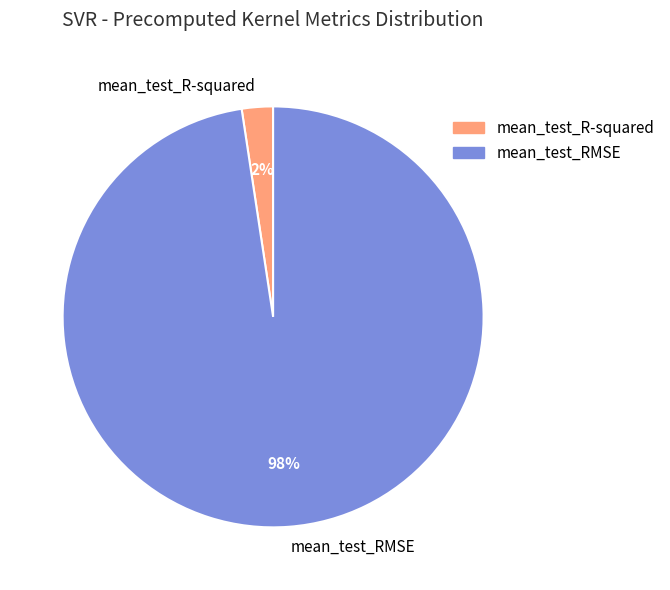

Combined, do mean_test_R-squared and mean_test_RMSE account for over 50%?

Yes